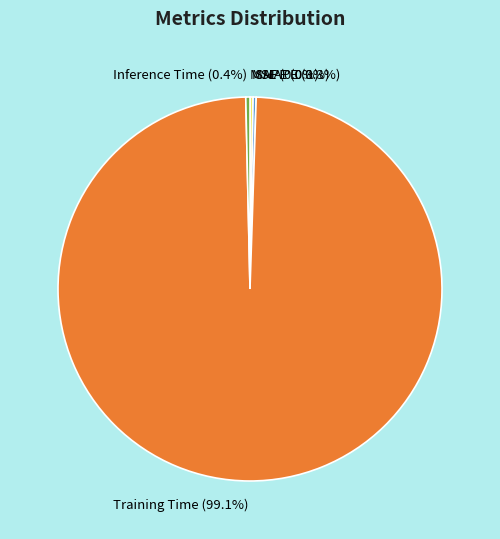

Do Inference Time and Training Time together represent more than half of the pie?

Yes